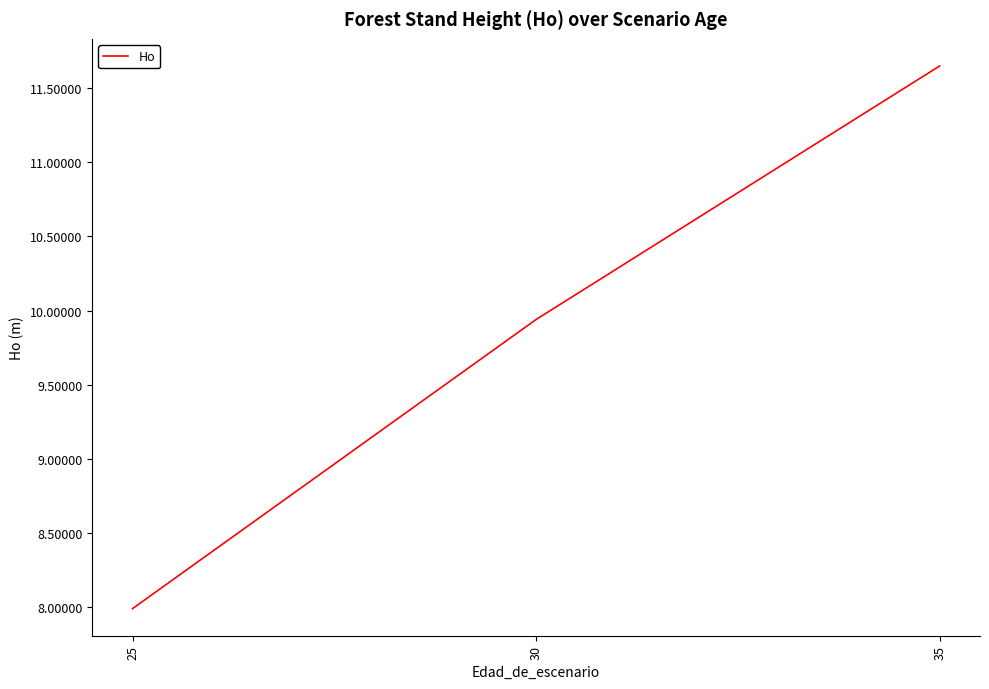

The value at 30 is 16.0. True or false?

False